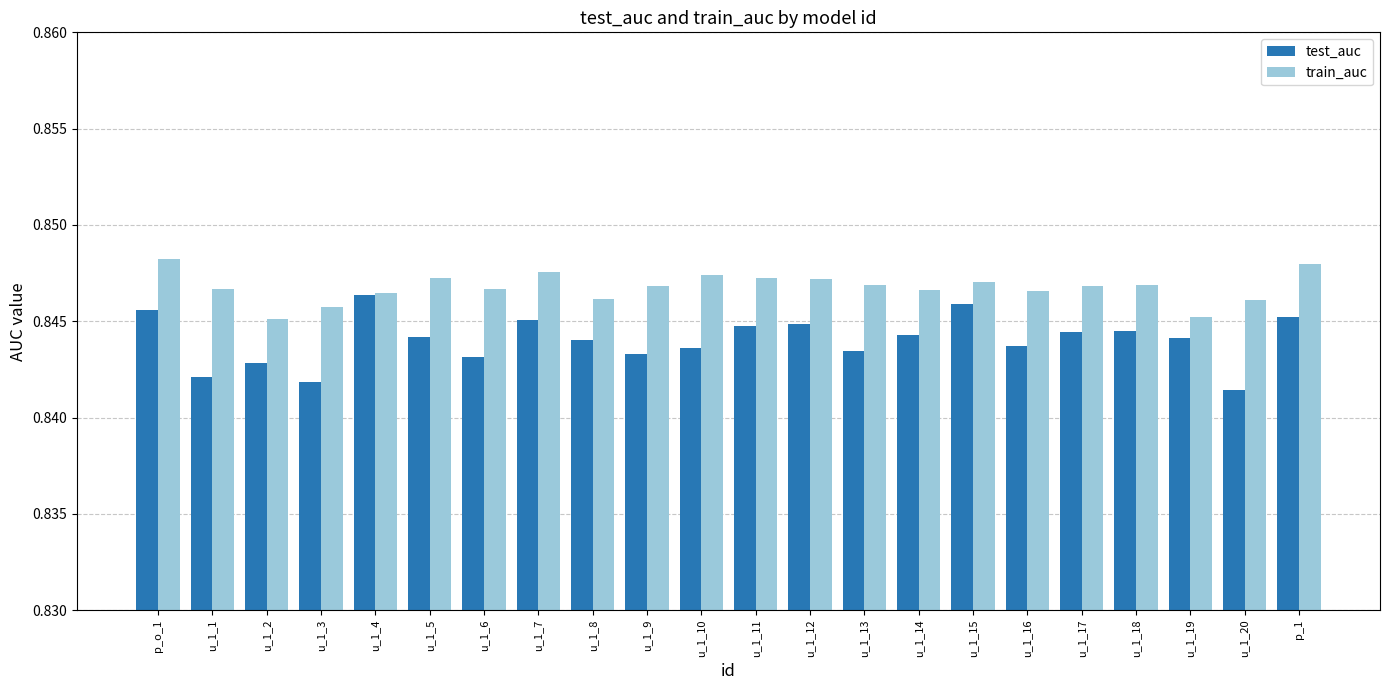

Rank the series by their average value, from lowest to highest.

test_auc, train_auc